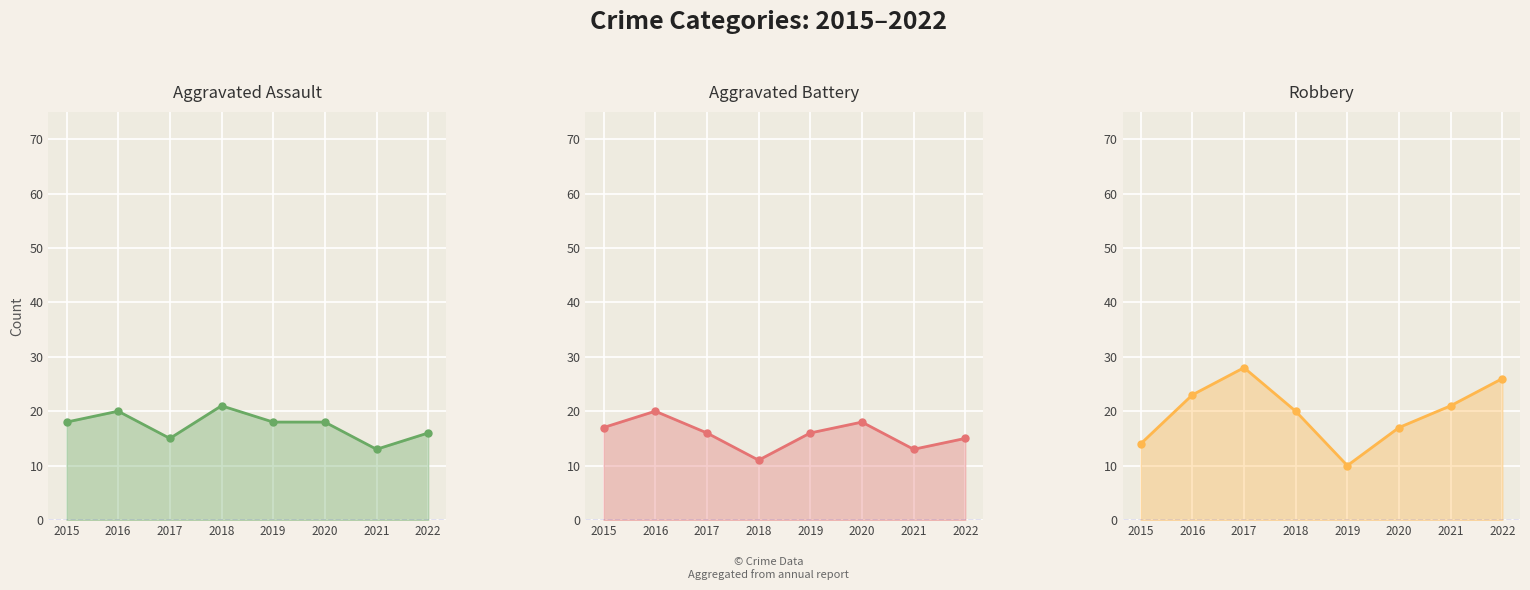

Which series has the largest range (max minus min)?

Robbery line